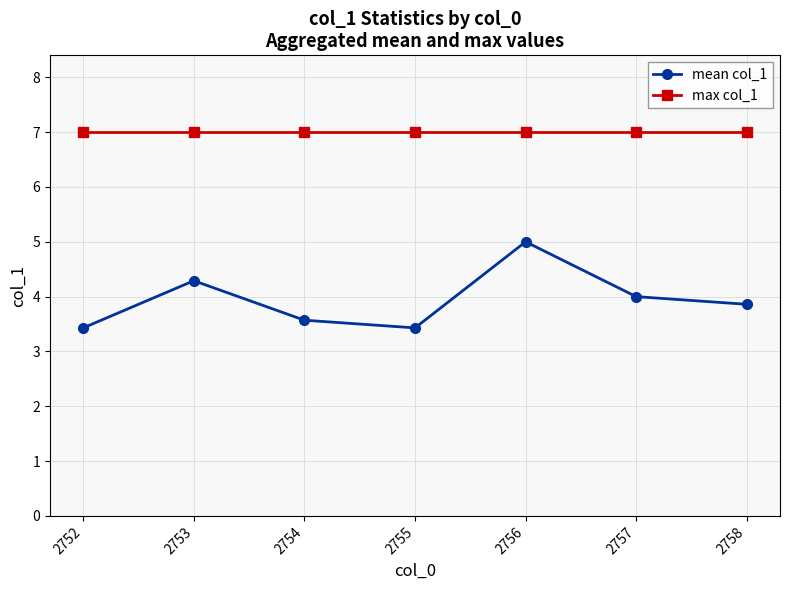

What is the difference between the highest and lowest values at 2755?

3.6